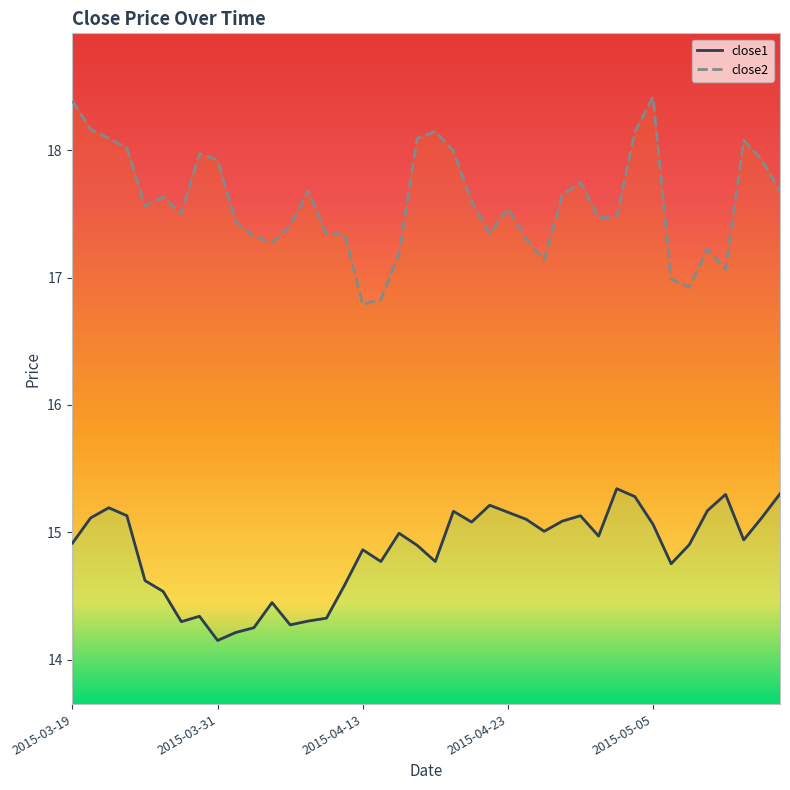

At which category is the sum across all series the highest?

2015-05-05